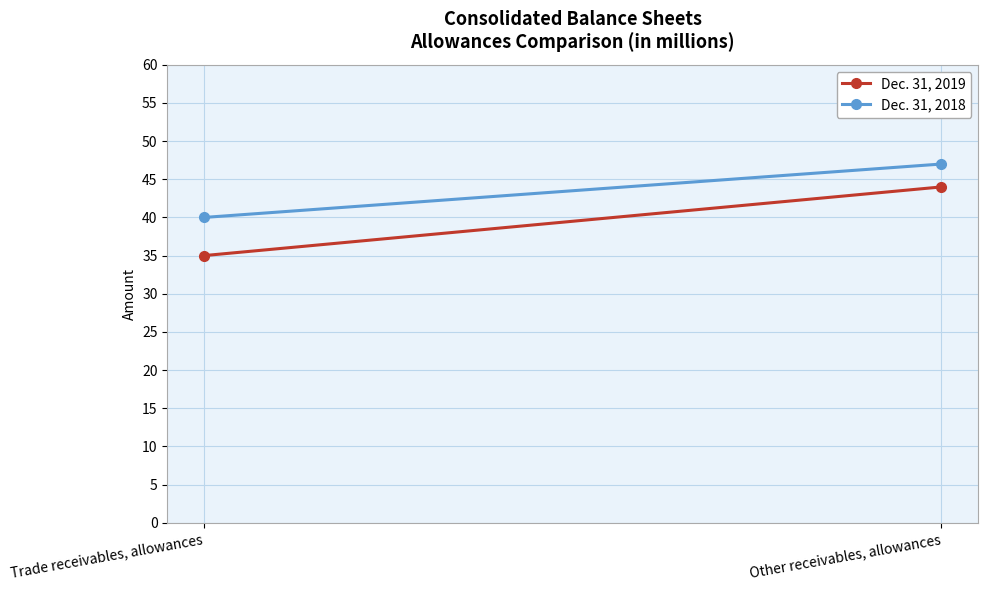

Which series changed the most between Trade receivables, allowances and Other receivables, allowances?

Dec. 31, 2019